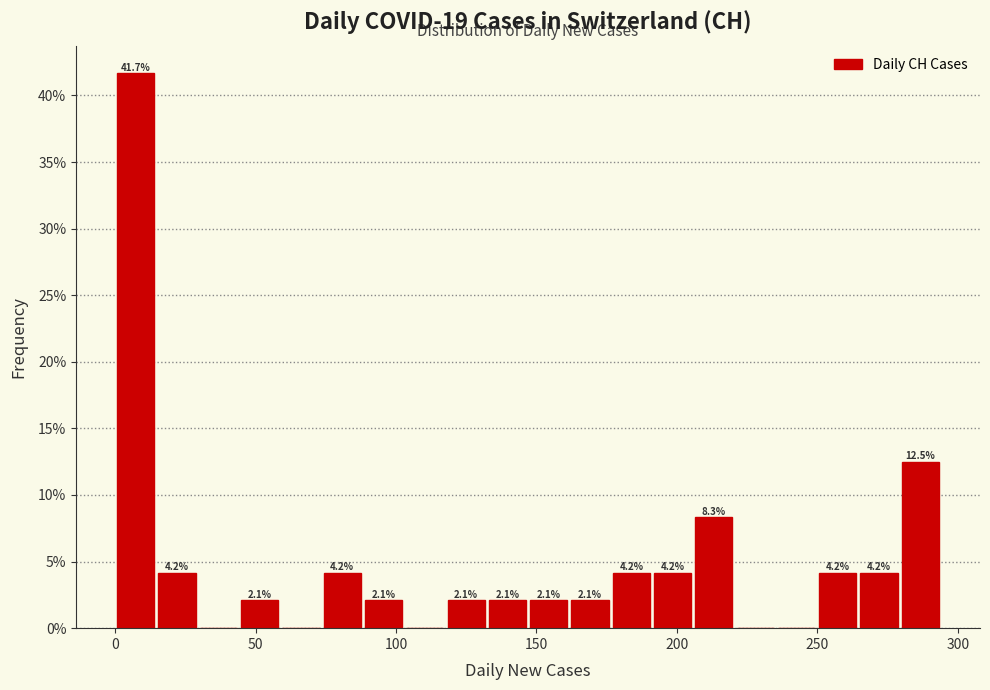

Read against the x-axis, roughly where is the centre of the tallest bar?

5